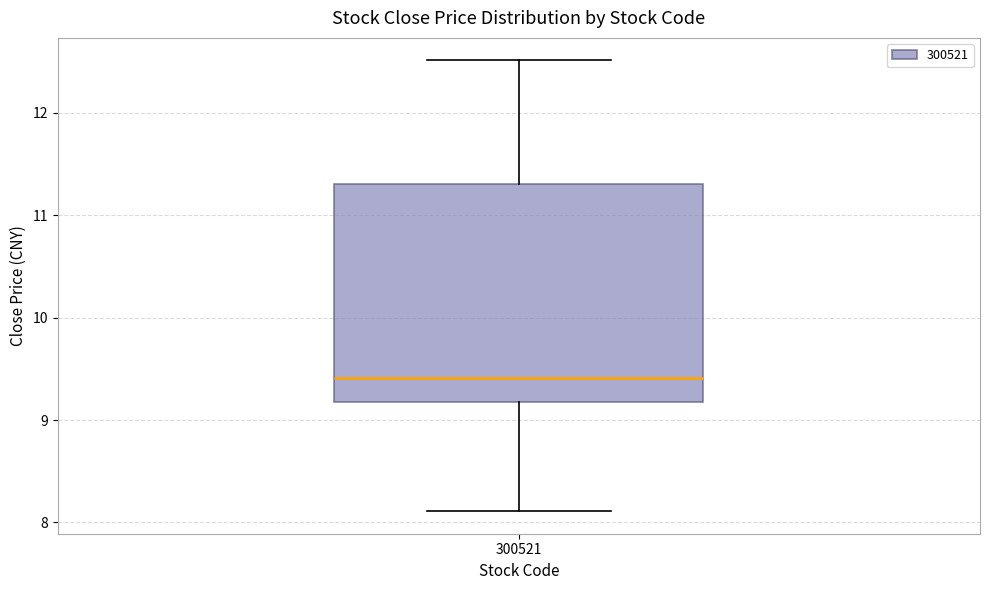

Where does the upper whisker of the box at x = 300521 end on the y-axis? The values are not printed on the chart, so give them approximately, as read against the axis.

12.5